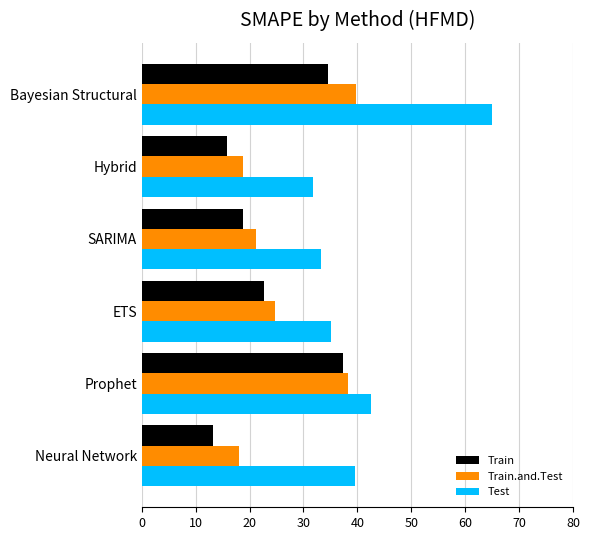

Rank the series by their average value, from highest to lowest.

Test, Train.and.Test, Train